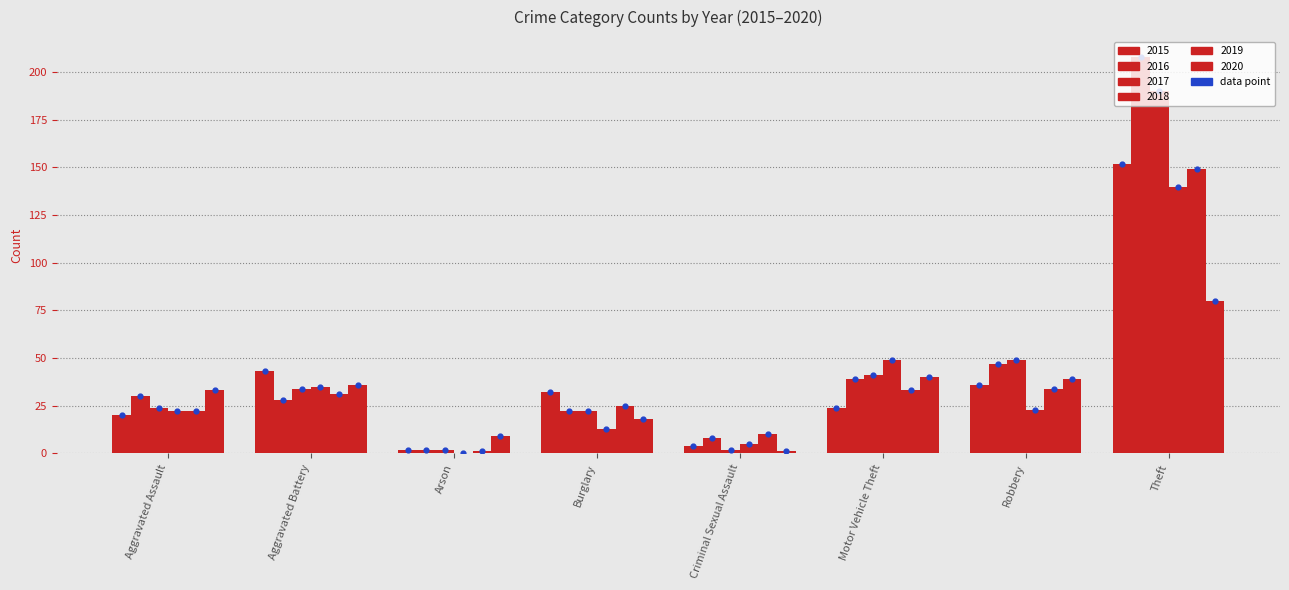

What is the total value across all series at Aggravated Assault?

151